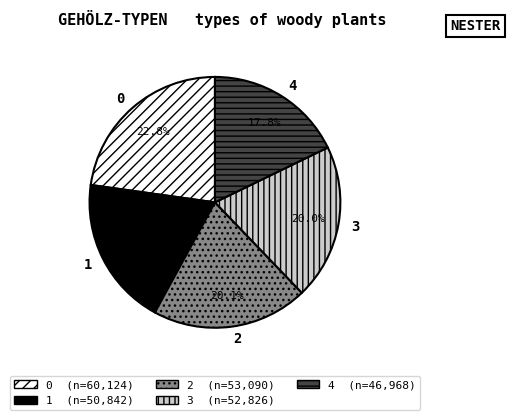

Does 4 represent more than half of the total?

No